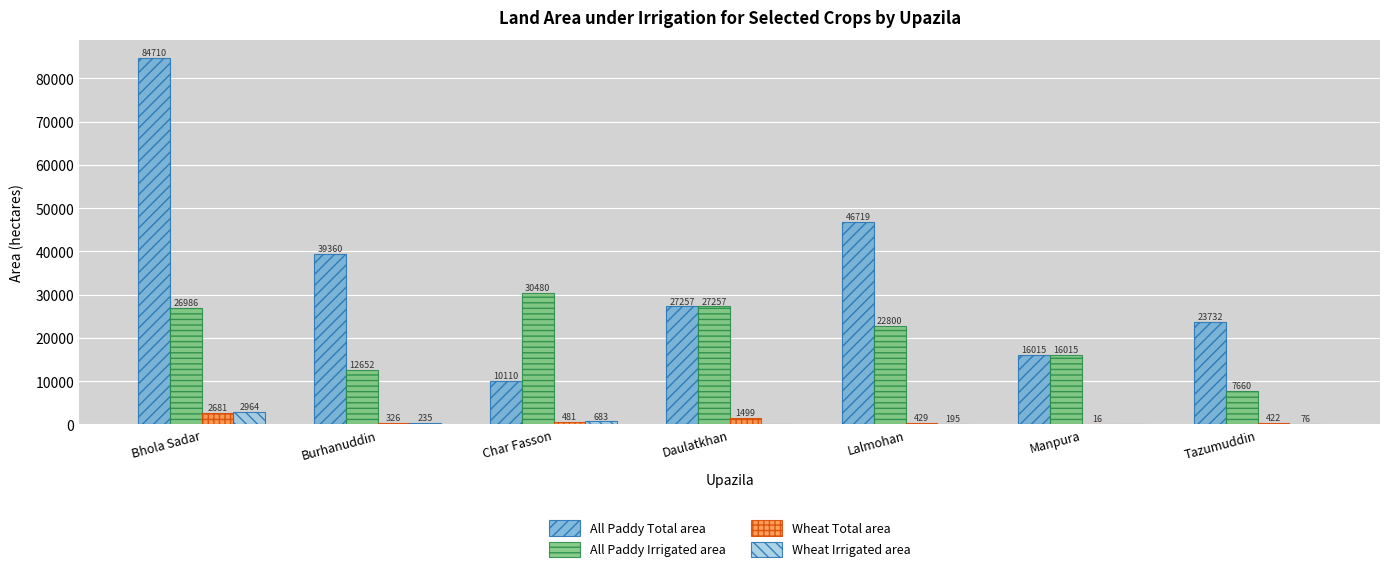

What is the highest value of the Wheat Total area series?

2681